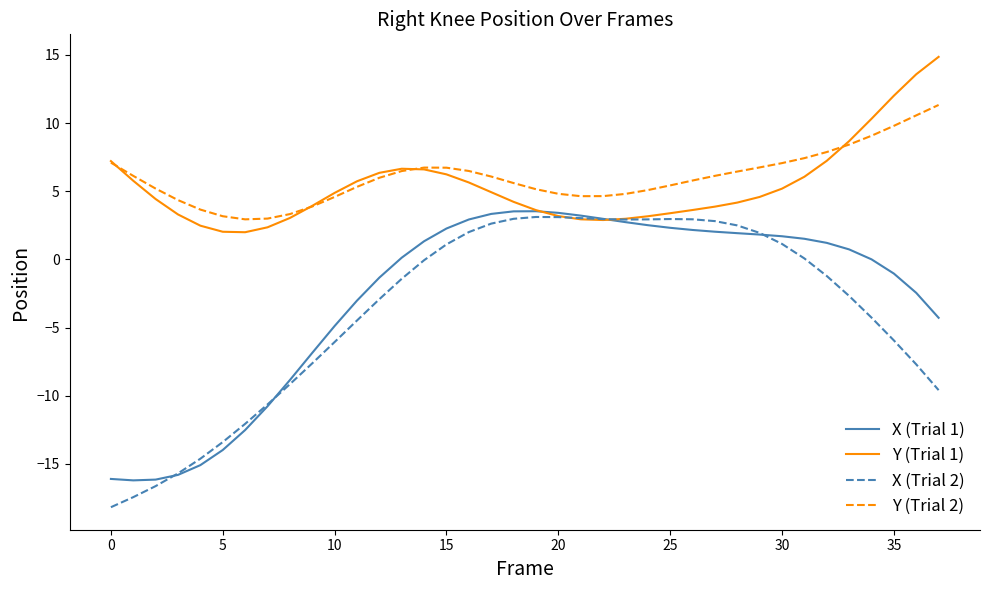

Which series has the widest spread of values?

X (Trial 2)